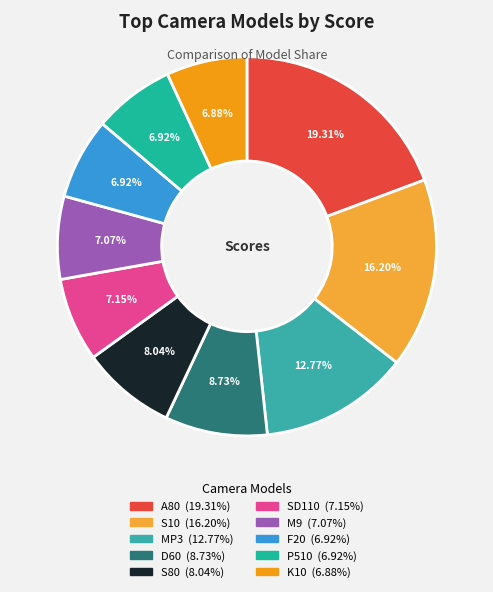

Which category has the biggest portion of the pie?

A80